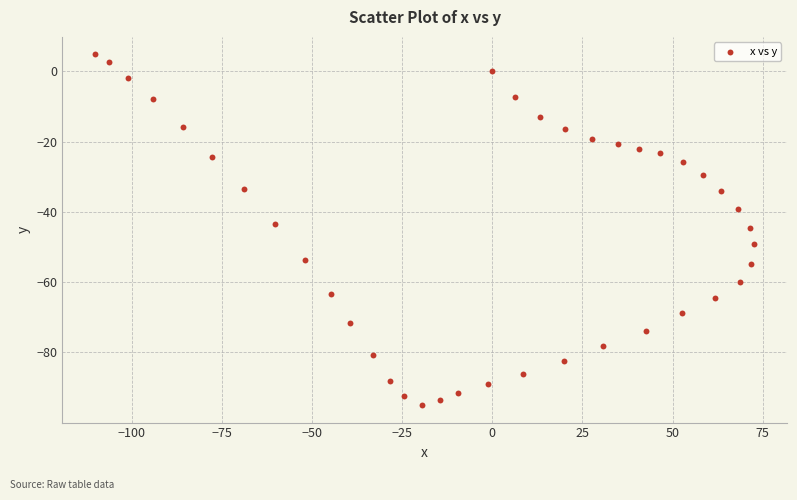

What is the range of X values (max minus min)?

182.7